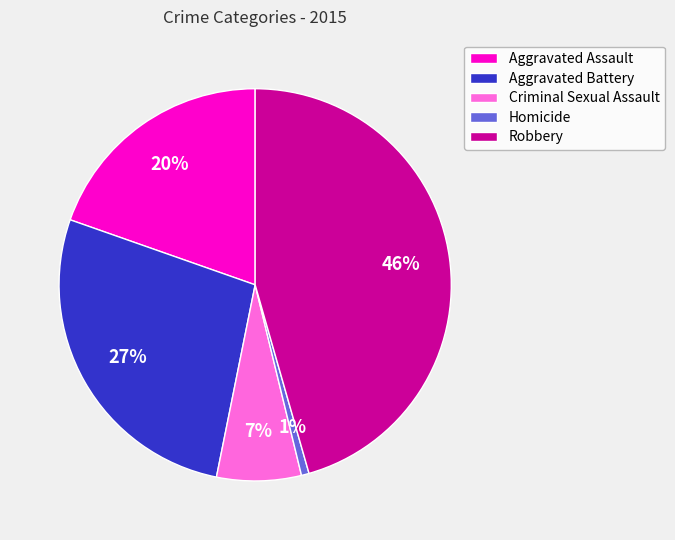

Combined, do Criminal Sexual Assault and Robbery account for over 50%?

Yes